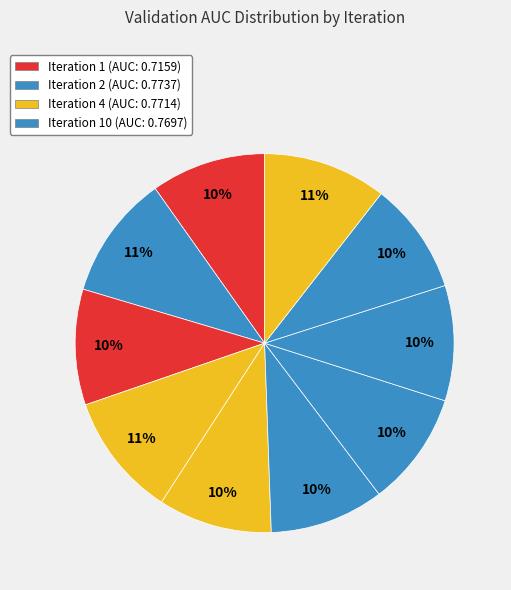

What is the largest slice in the pie chart?

Iteration 2